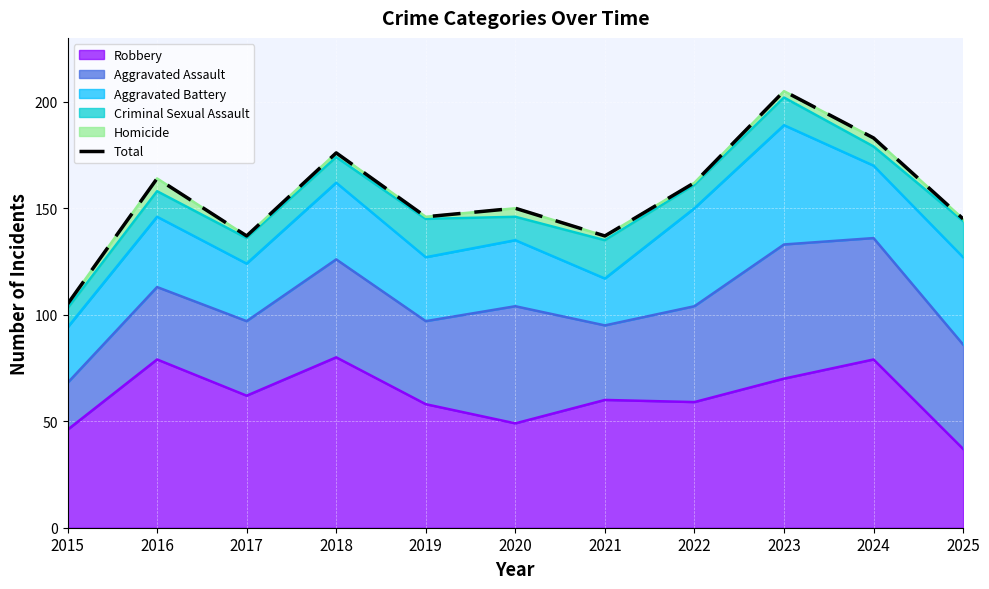

What is the change in value from 2024 to 2025?

-38